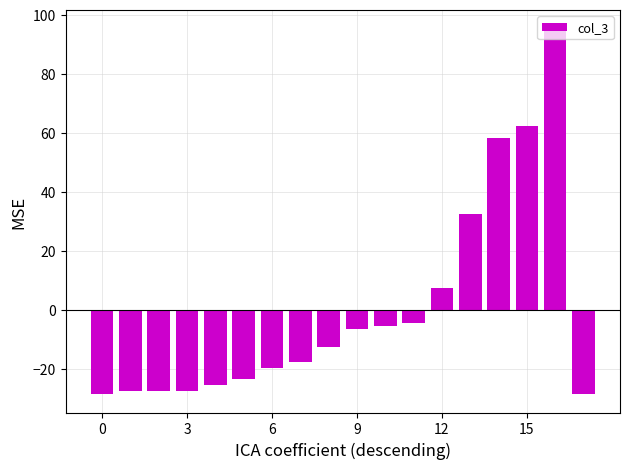

What is the difference between the maximum and minimum values?

124.0